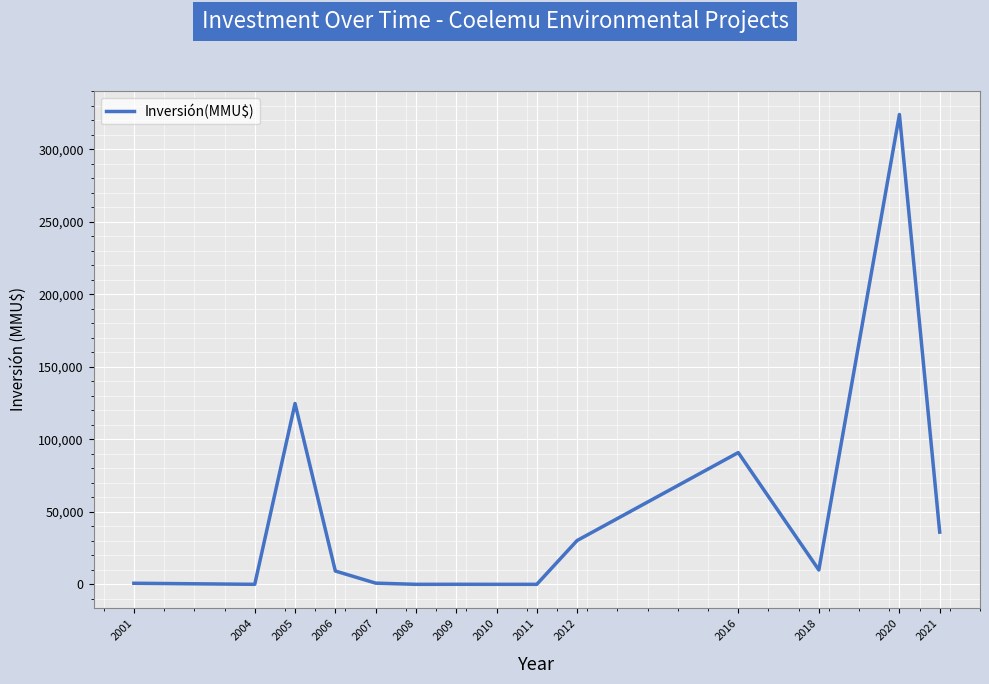

Which label corresponds to the largest value in the chart?

2020